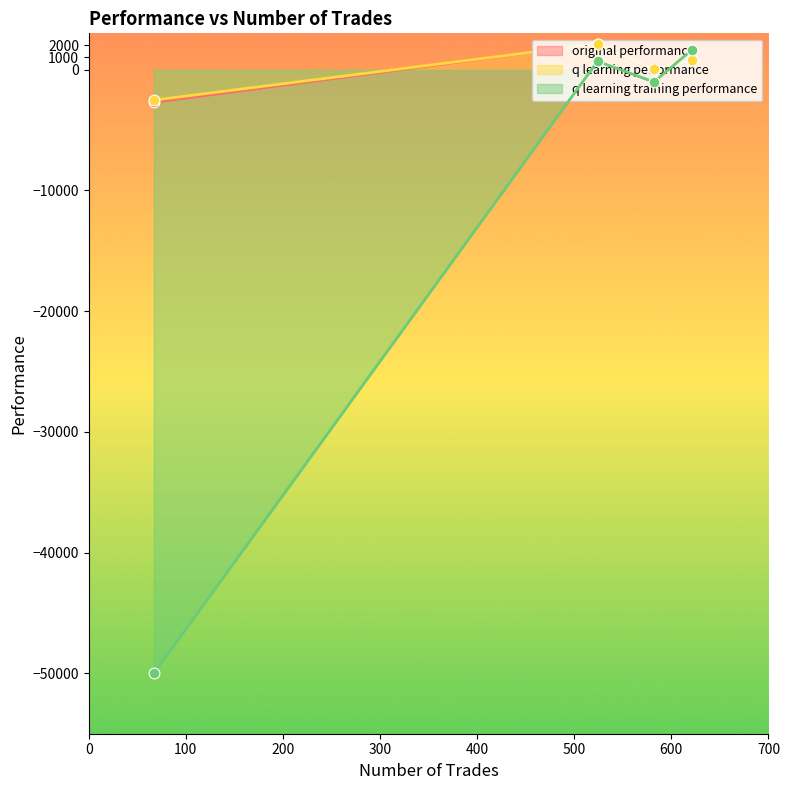

What are all the series names shown in the legend?

original performance, q learning performance, q learning training performance